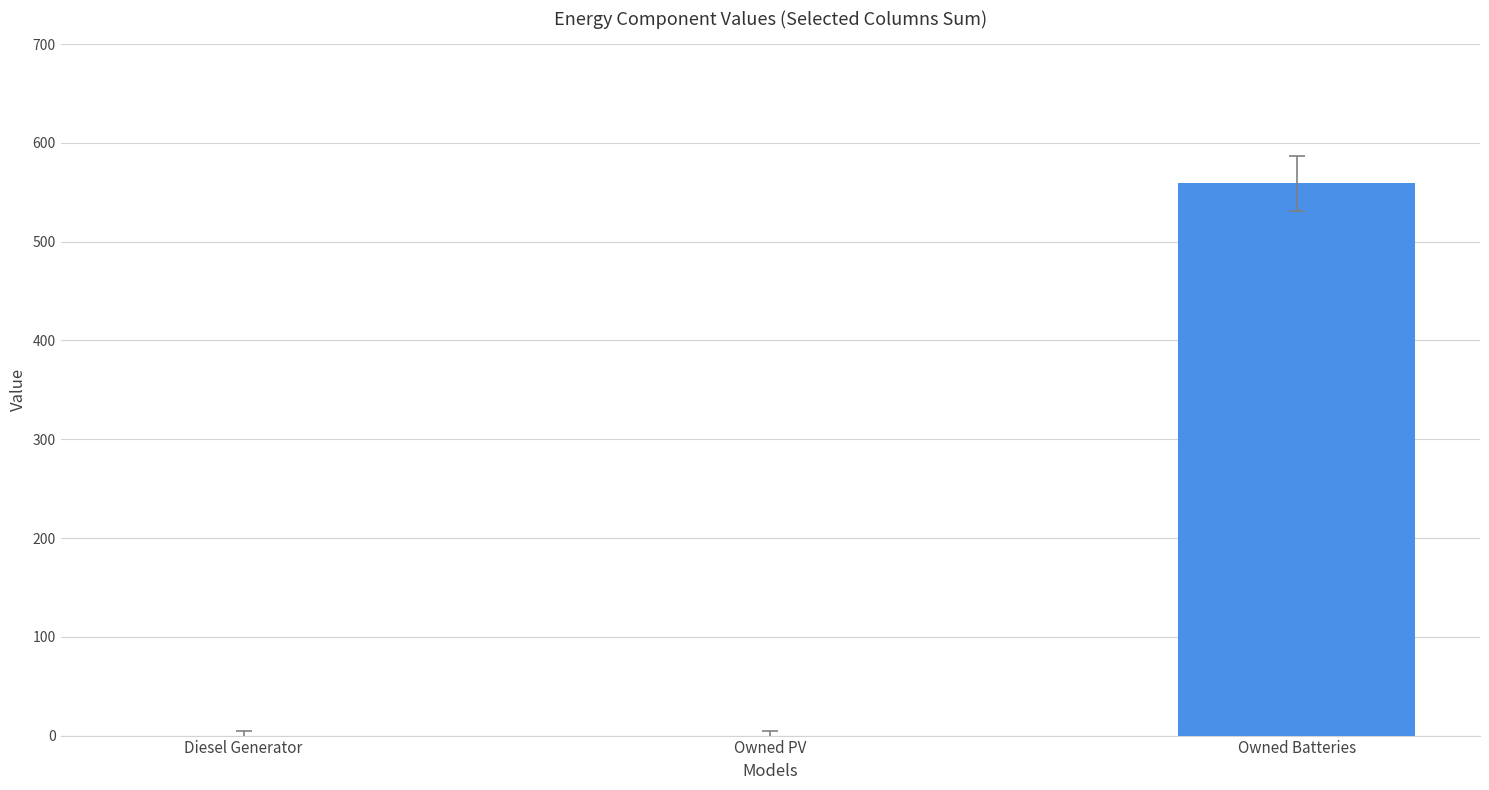

Which has a higher value, Owned Batteries or Owned PV?

Owned Batteries